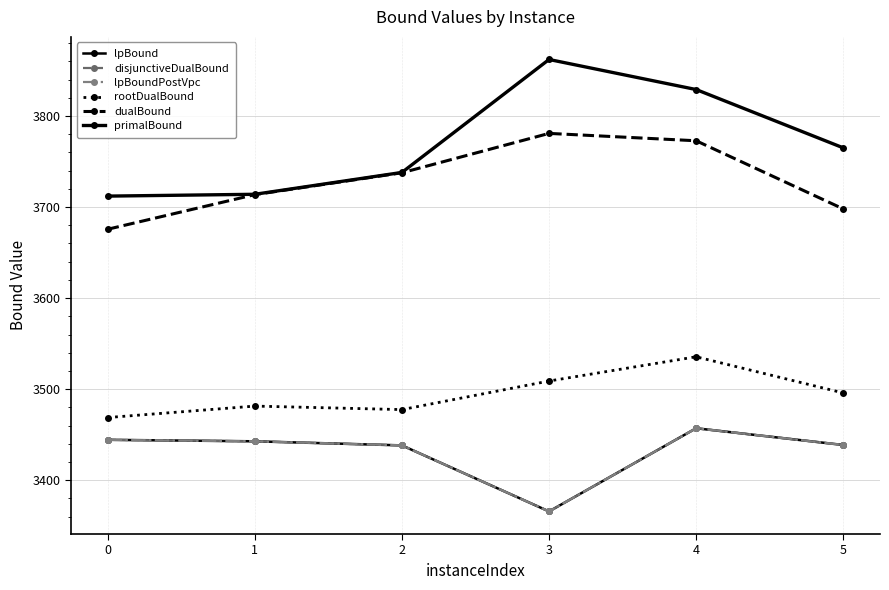

What is the approximate value of lpBound at 0?

3444.4